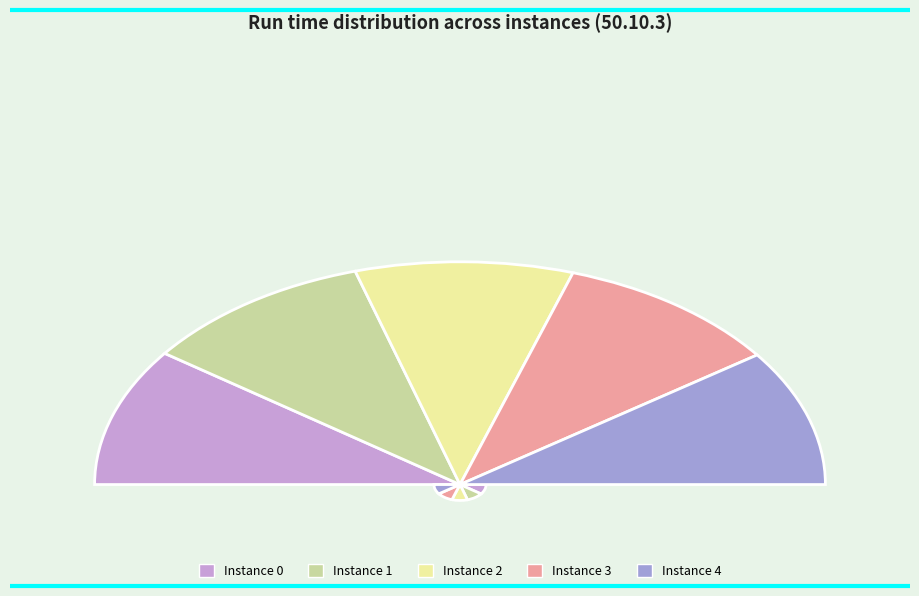

Which slice is the largest?

1